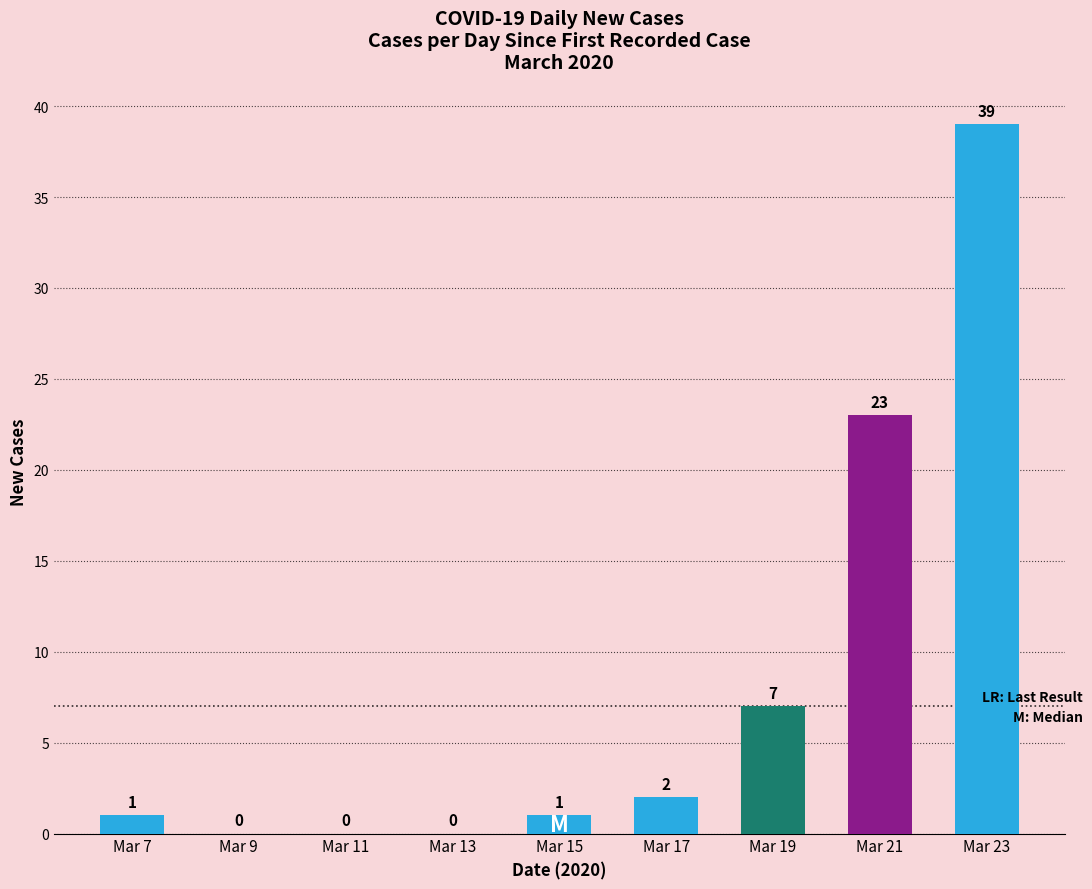

What is the maximum value shown in the chart?

39